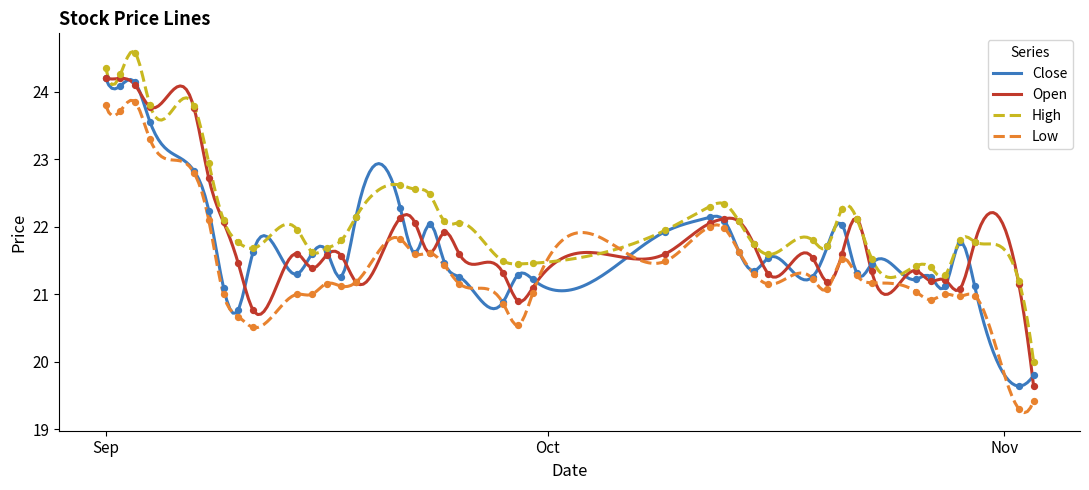

At how many categories does at least one series exceed 23?

5